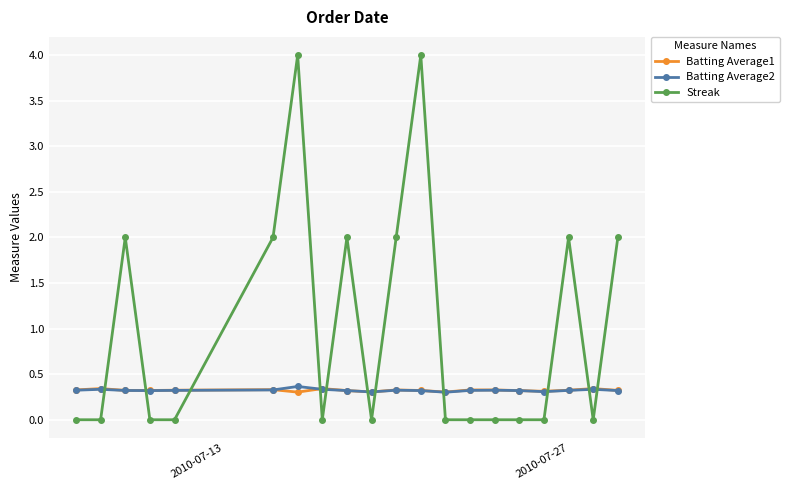

How many data points does each series have?

20